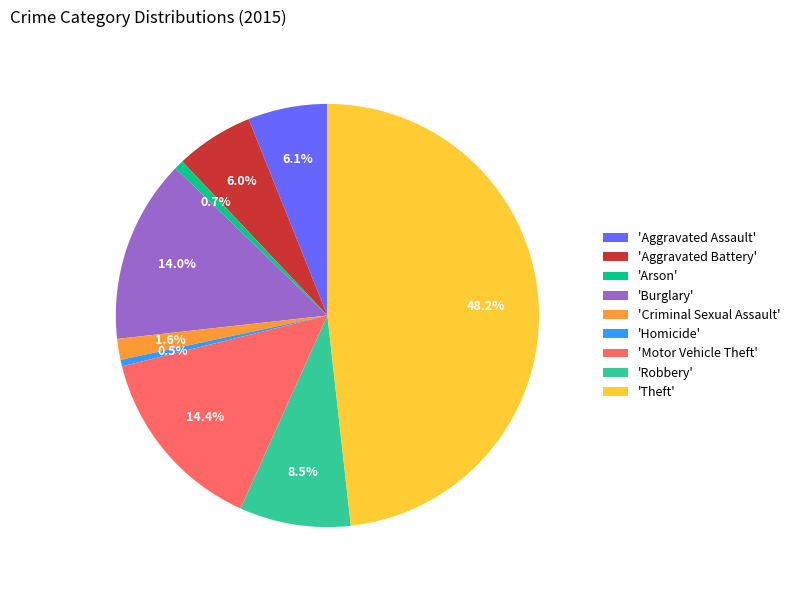

Does 'Arson' account for over 50% of the chart?

No